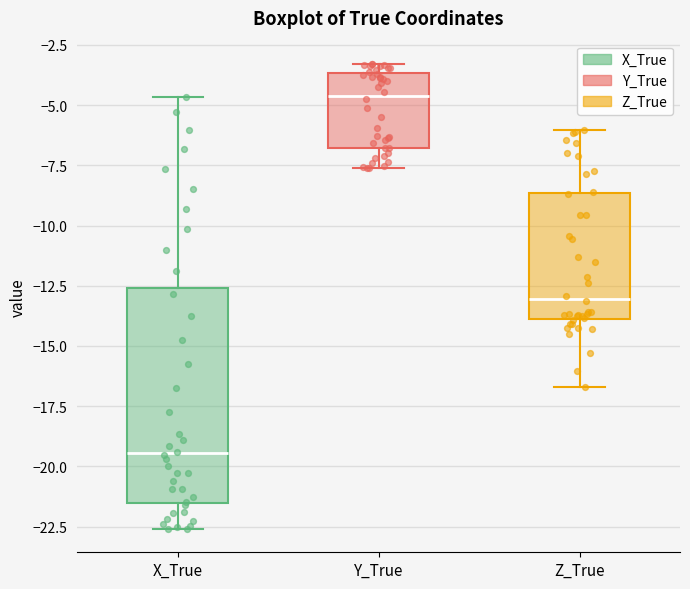

Reading left to right, transcribe this box plot: for each box, give where its median line is, the range the box spans, and where its two whiskers end, as read against the y-axis. The values are not printed on the chart, so give them approximately, as read against the axis.

X_True: median -19.5, box -21.5 to -12.5, whiskers -22.5 to -4.5
Y_True: median -4.5, box -7.0 to -3.5, whiskers -7.5 to -3.5 (just above the box's upper edge)
Z_True: median -13.0, box -14.0 to -8.5, whiskers -16.5 to -6.0